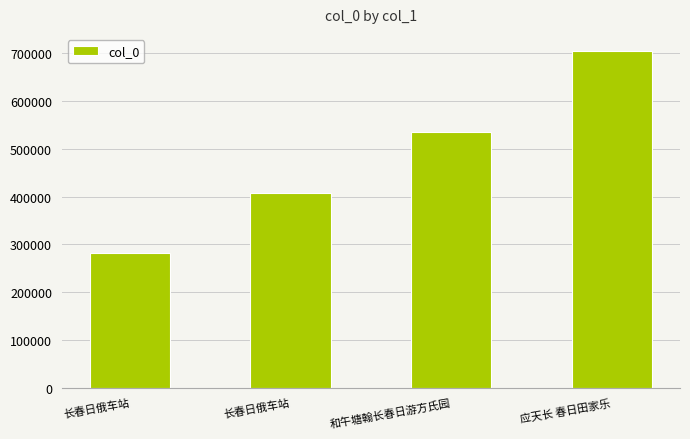

Are the bars grouped side by side (vs. stacked)?

No